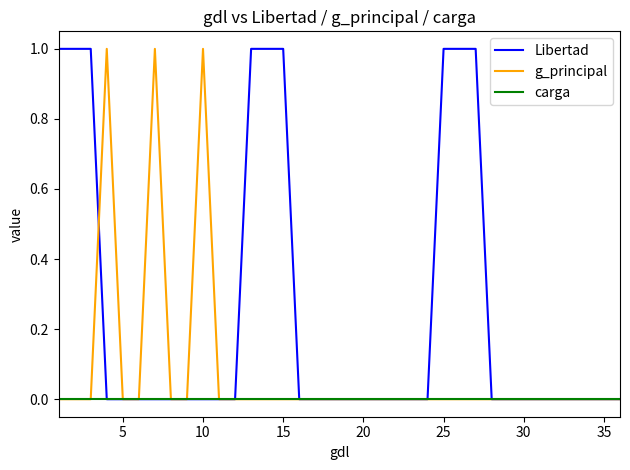

Which series has the largest total across all categories?

Libertad